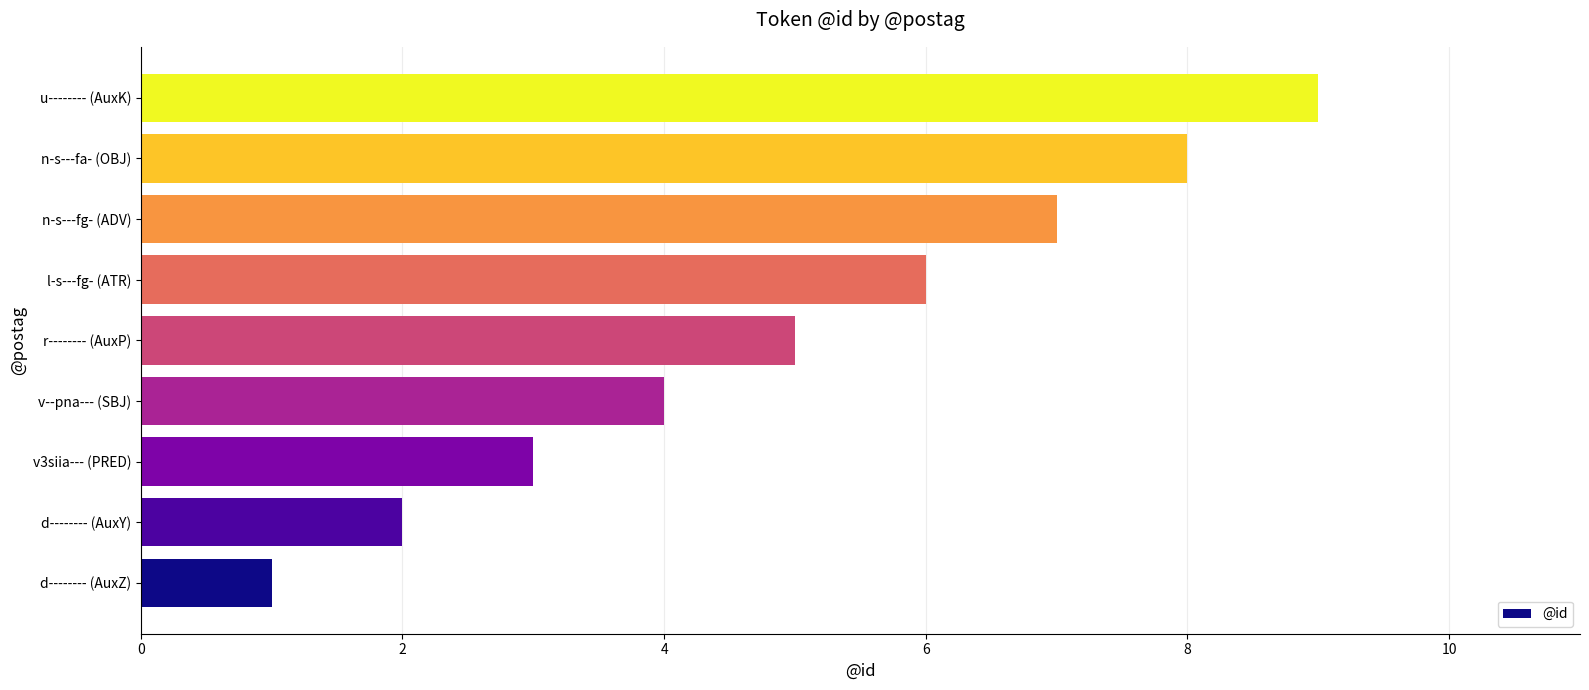

Does the chart contain any negative values?

No